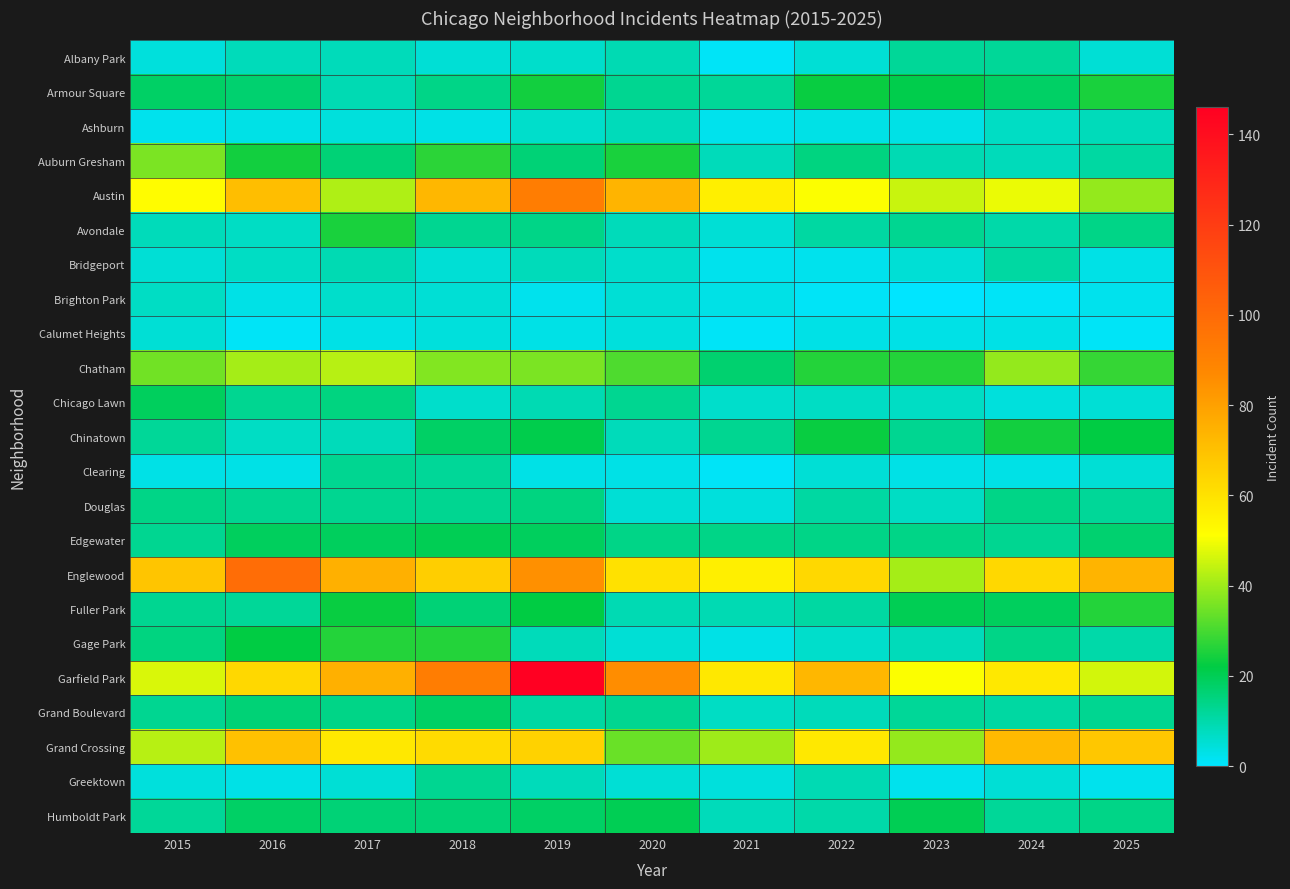

List the series in order of their peak value, highest first.

Garfield Park, Englewood, Austin, Grand Crossing, Chatham, Auburn Gresham, Fuller Park, Gage Park, Armour Square, Avondale, Chinatown, Edgewater, Humboldt Park, Chicago Lawn, Grand Boulevard, Douglas, Clearing, Greektown, Albany Park, Bridgeport, Ashburn, Brighton Park, Calumet Heights